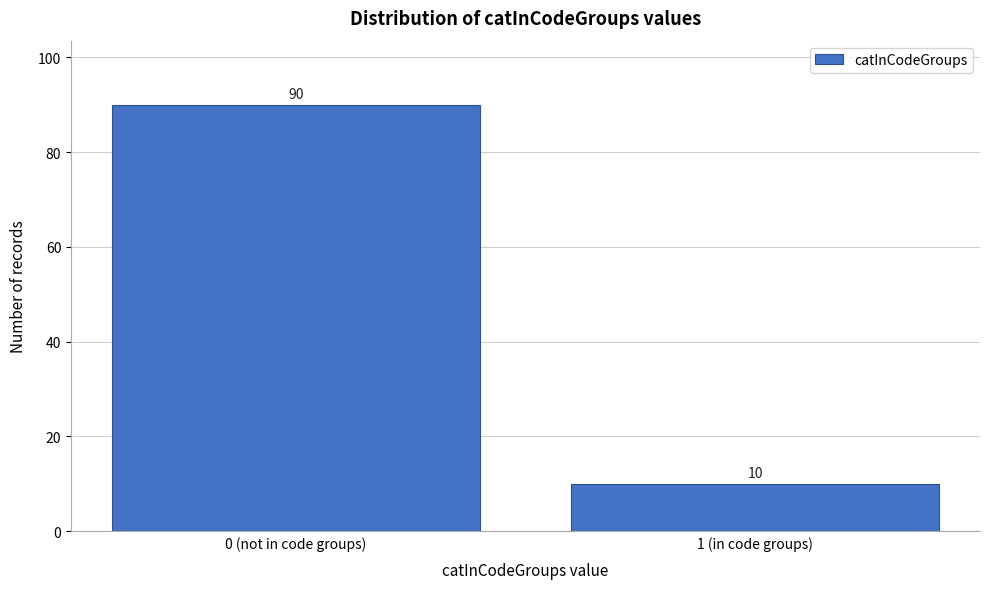

Reading right to left, list all the values displayed in this chart.

10	90